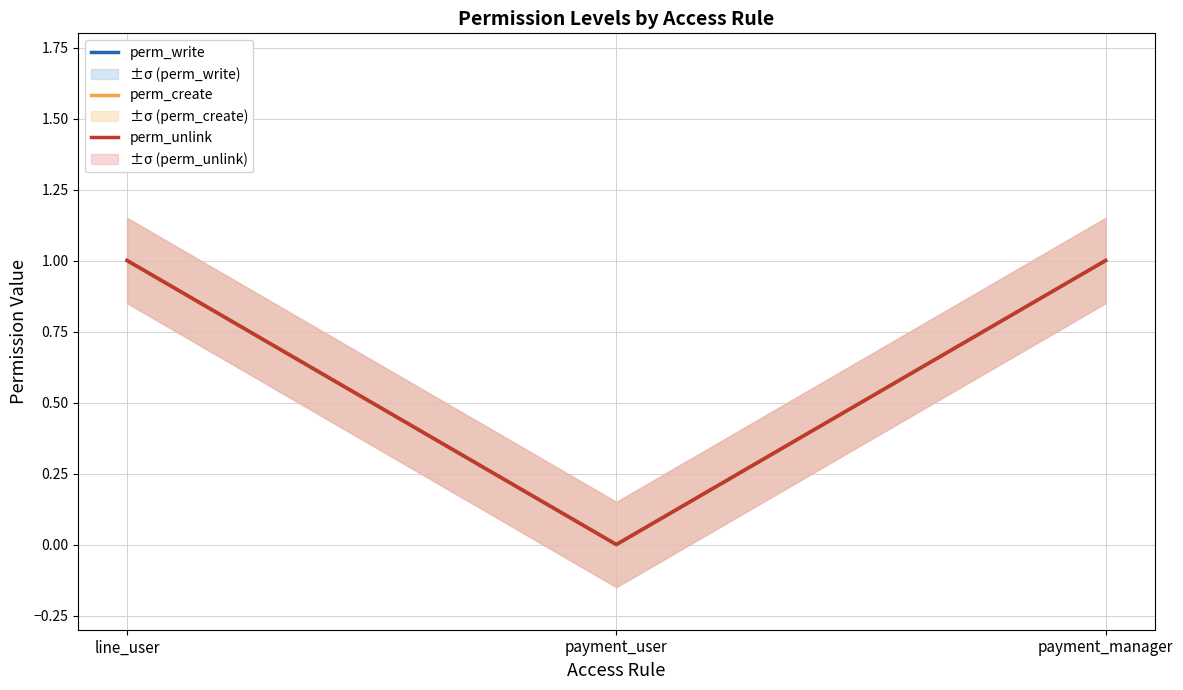

What is the average value of the perm_create series?

1